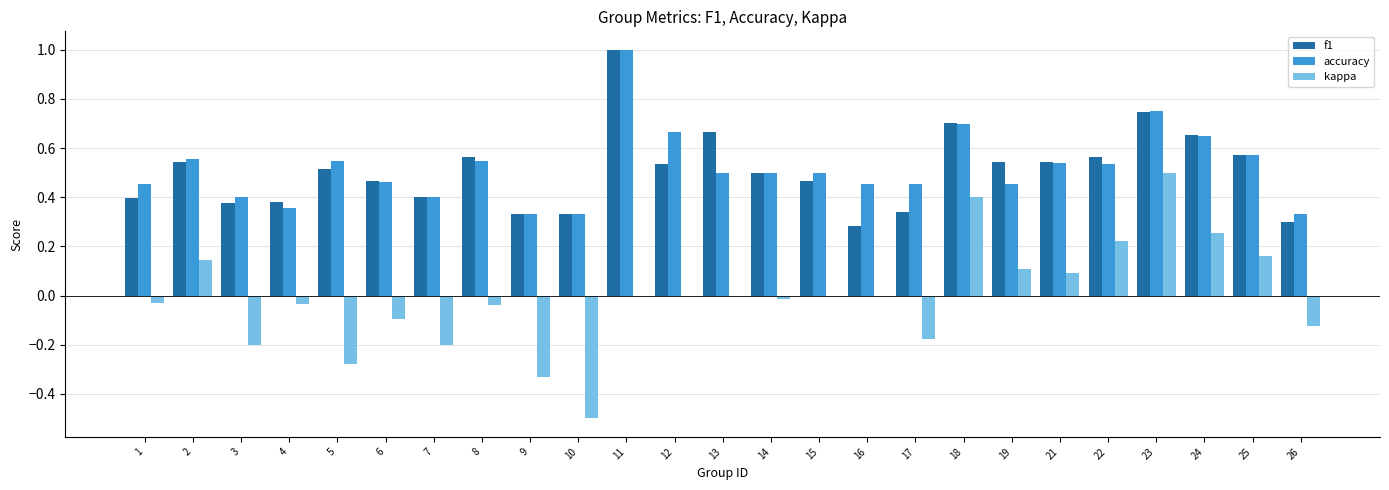

Which series changed the most between 1 and 17?

kappa